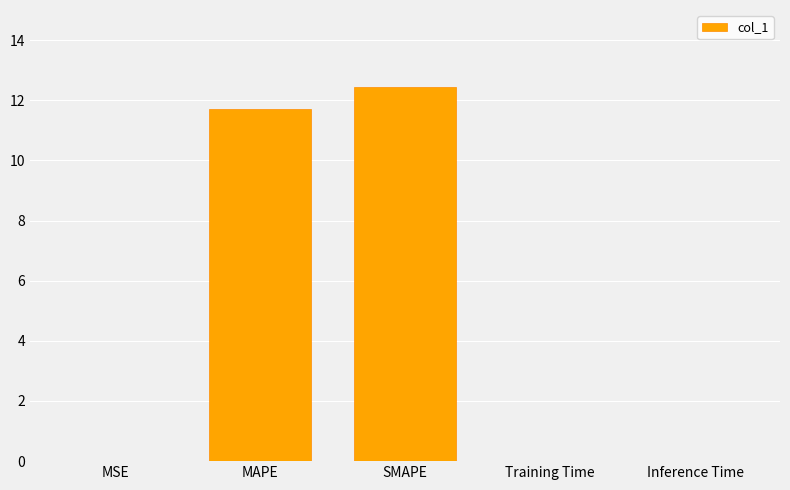

The chart shows a value of 11.7 at MAPE. True or false?

True